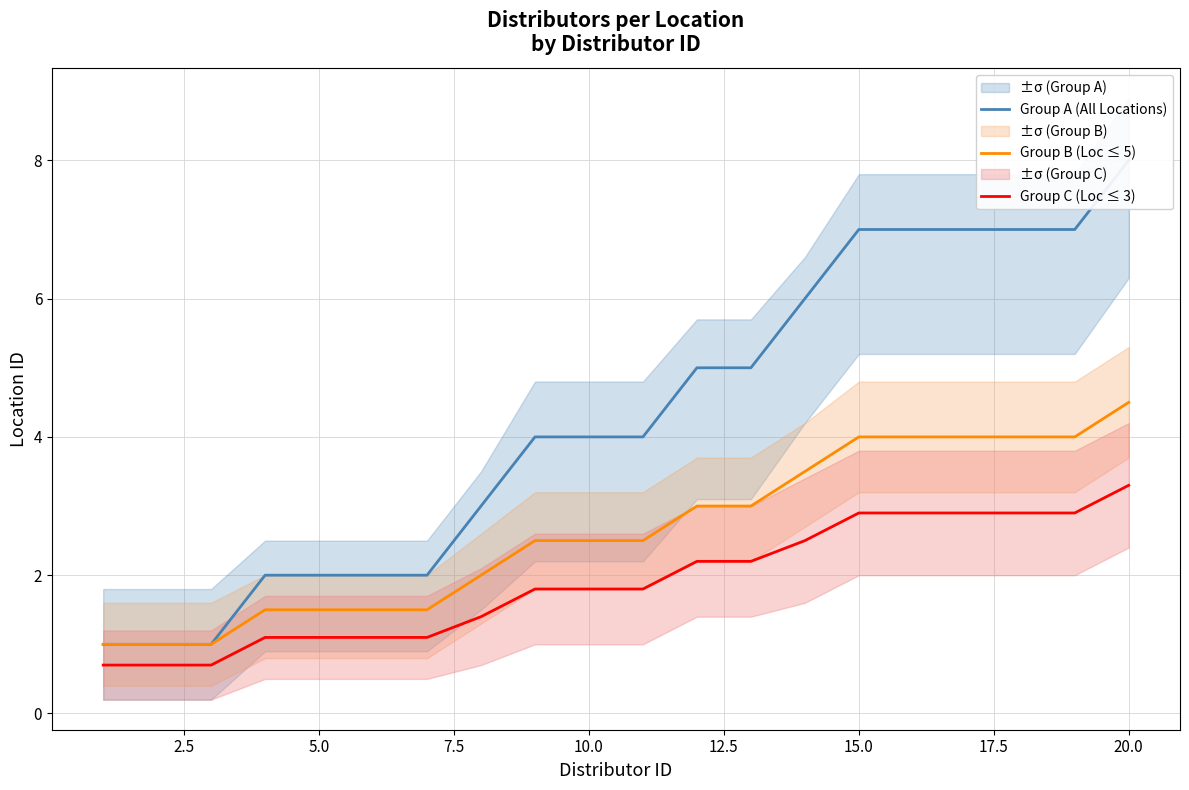

True or false: Group A (All Locations) and Group C (Loc ≤ 3) cross at least once.

False